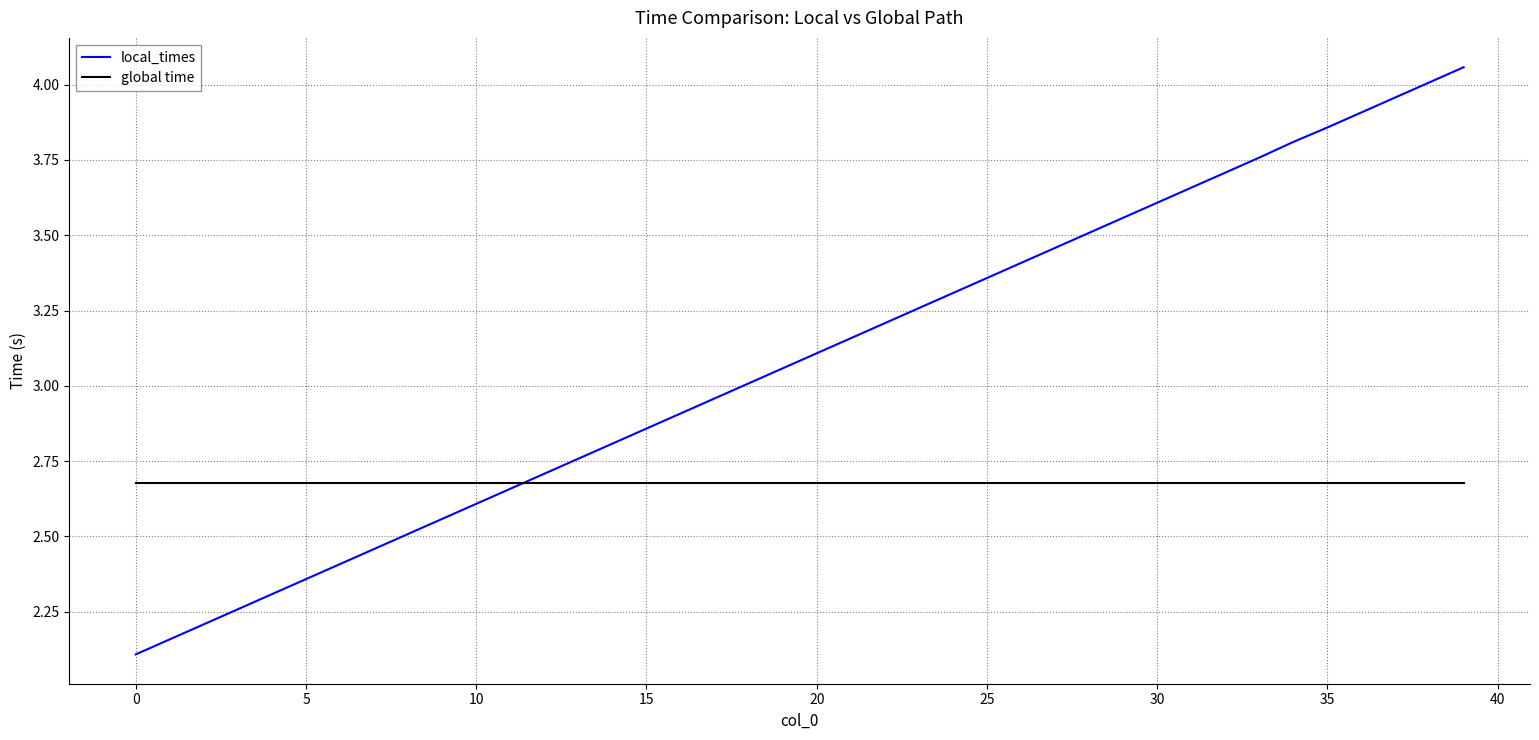

What is the difference between the maximum and second lowest values in the local_times series?

1.9